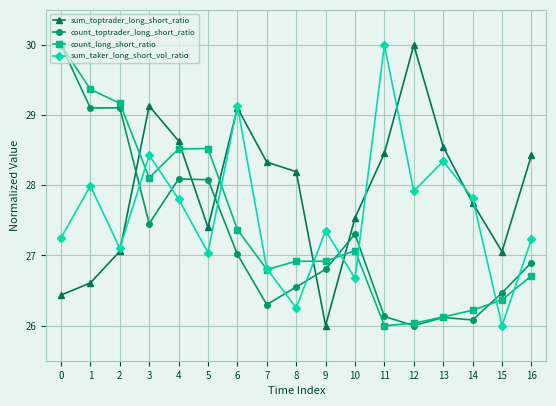

True or false: sum_taker_long_short_vol_ratio and count_toptrader_long_short_ratio cross at least once.

True